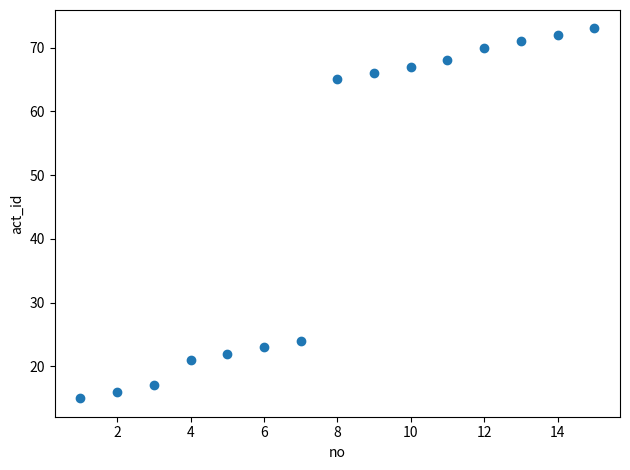

What Y value in the scatter plot is closest to 44?

24